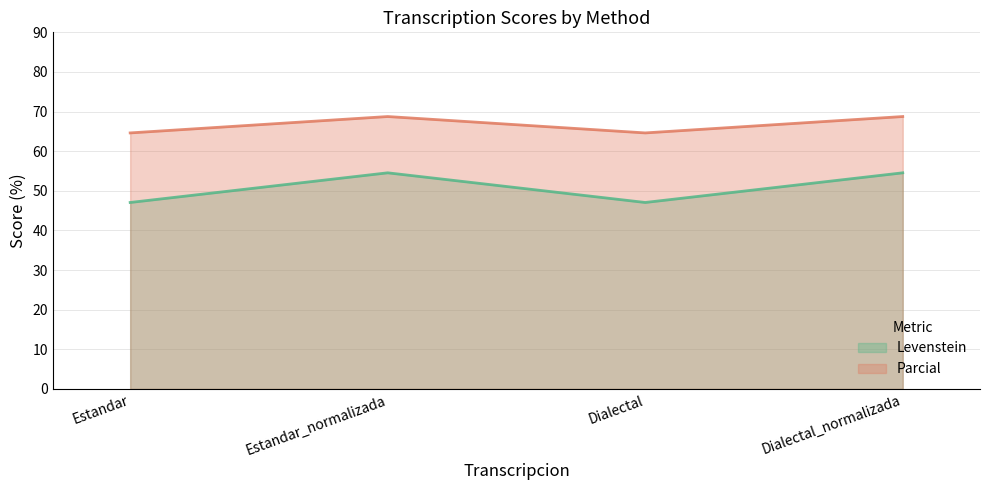

What is the smallest value displayed?

47.1